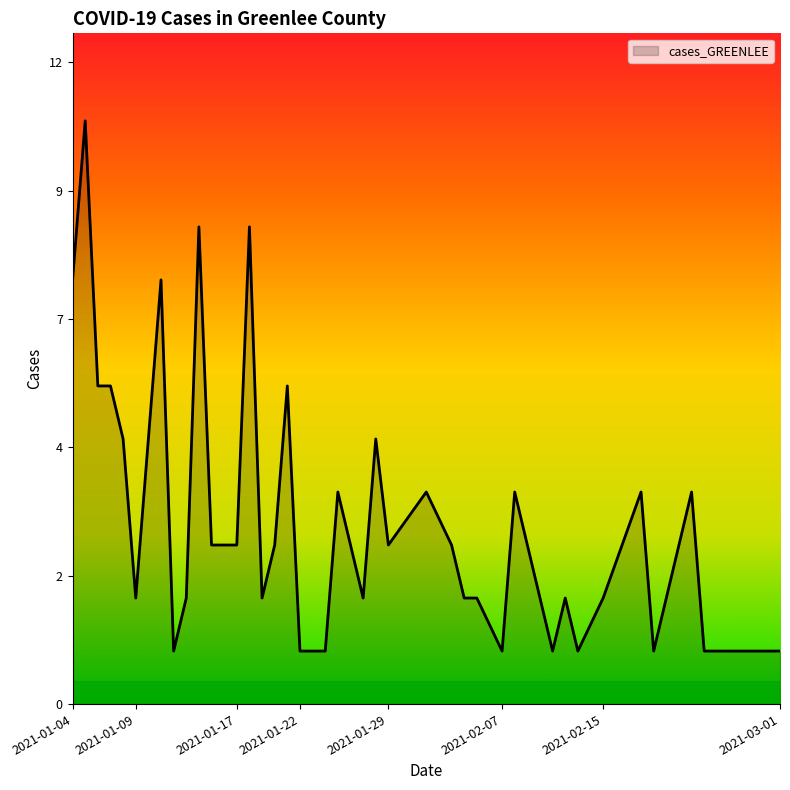

Does the chart display data point markers on the line(s)?

No